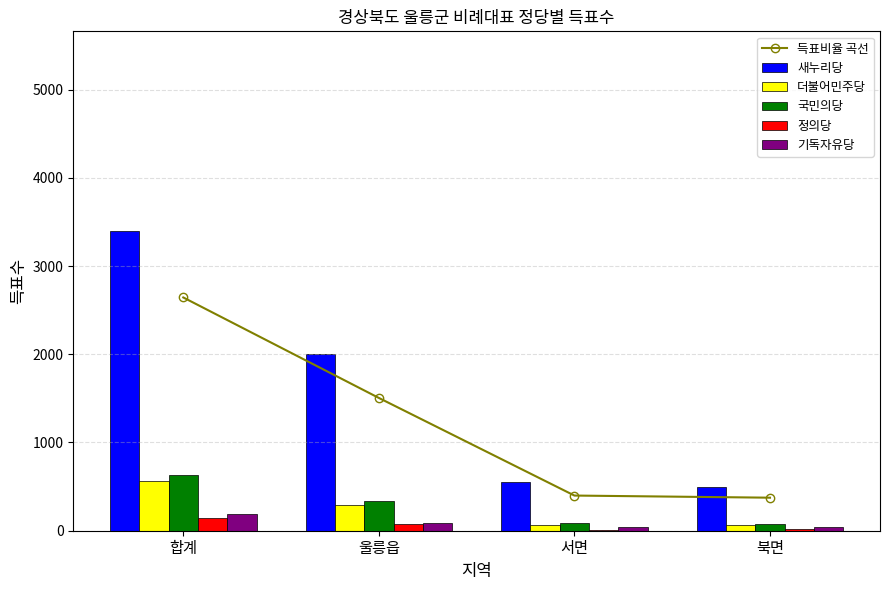

What is the difference between the 정의당 values at 울릉읍 and 서면?

63